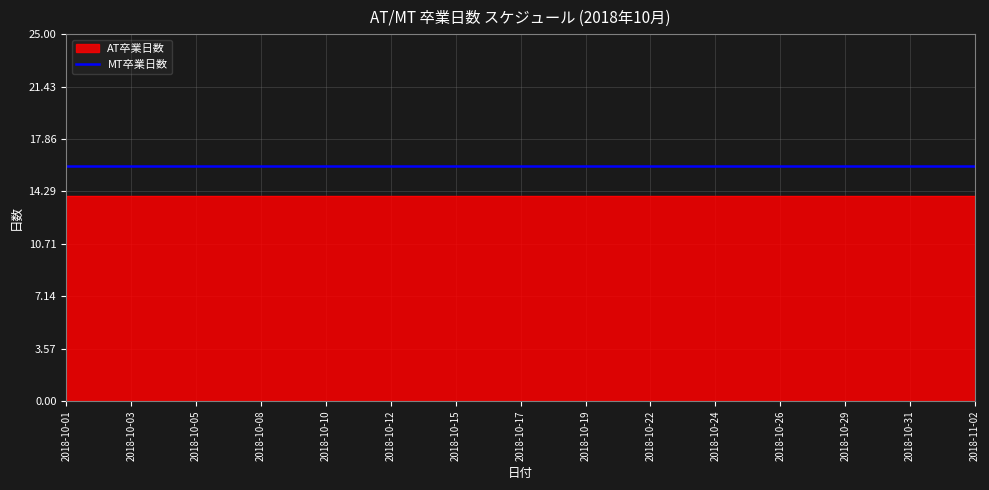

True or false: AT卒業日数 has more than 0 points higher than both neighbors.

False